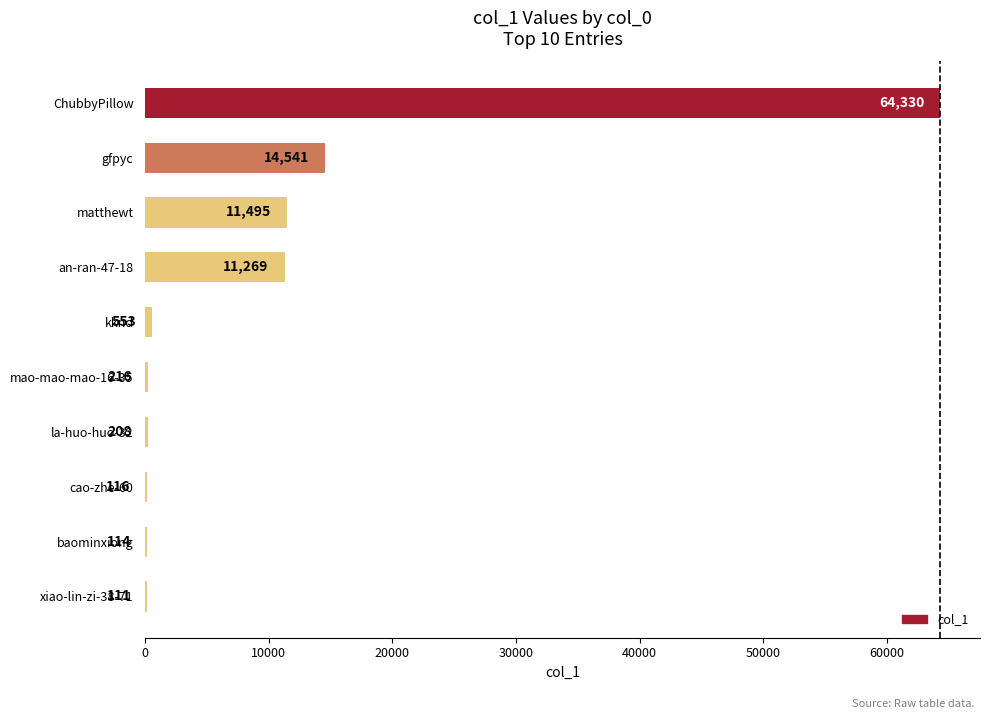

What is the change in value from baominxiong to kknd?

+439